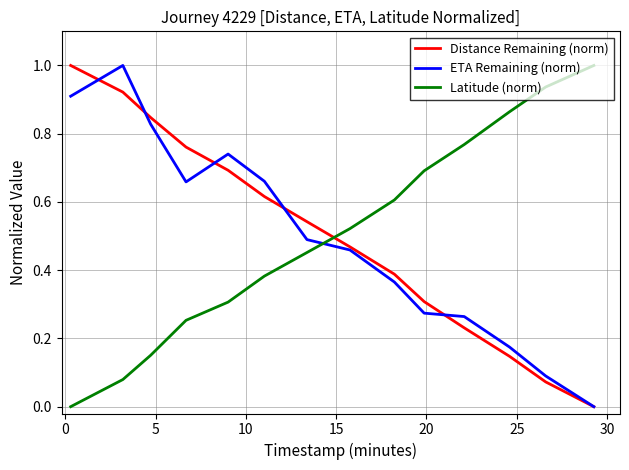

What is the greatest value displayed?

1.0